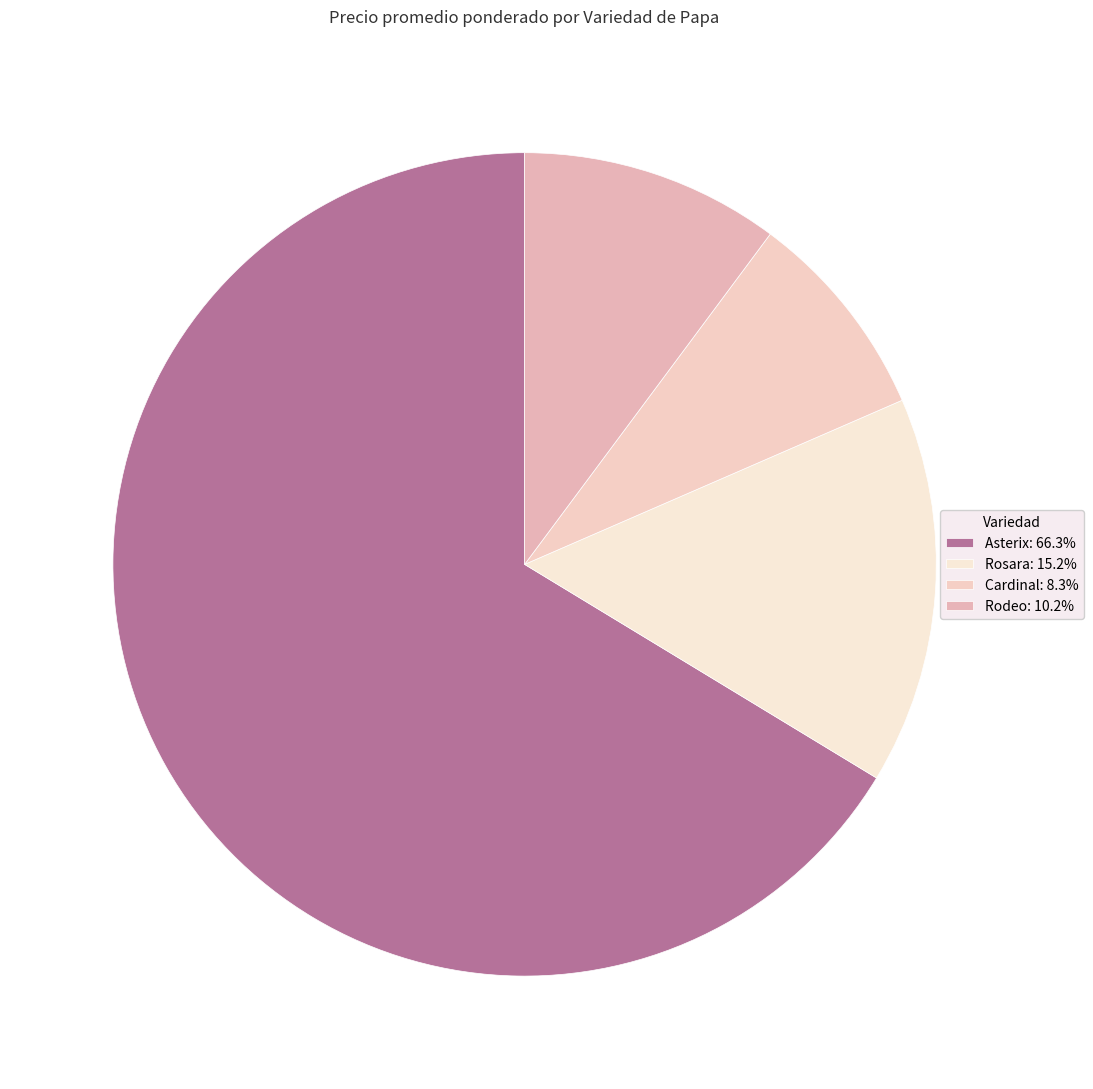

Is the sum of Rodeo and Asterix greater than half?

Yes